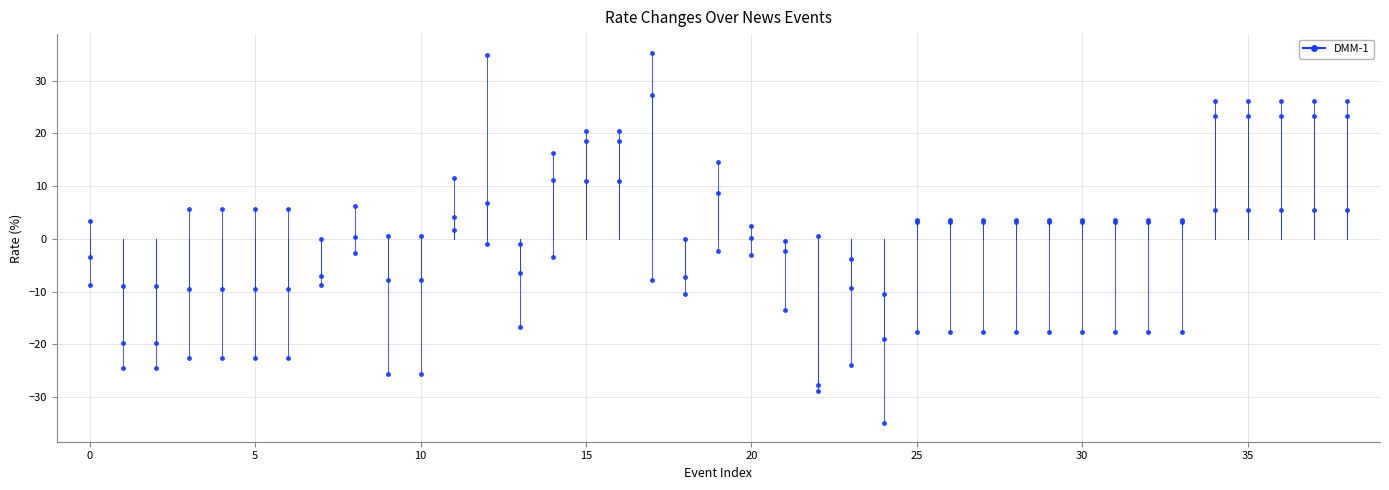

How many series are shown in this chart?

3